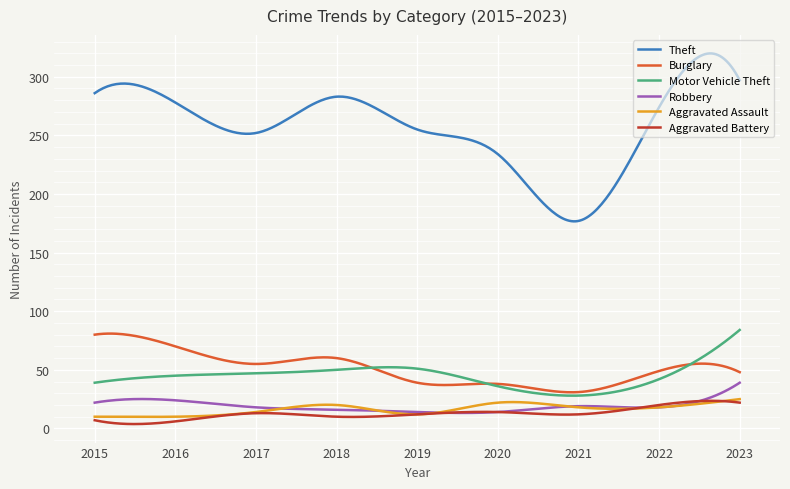

What is the sum of all Theft values?

77273.3